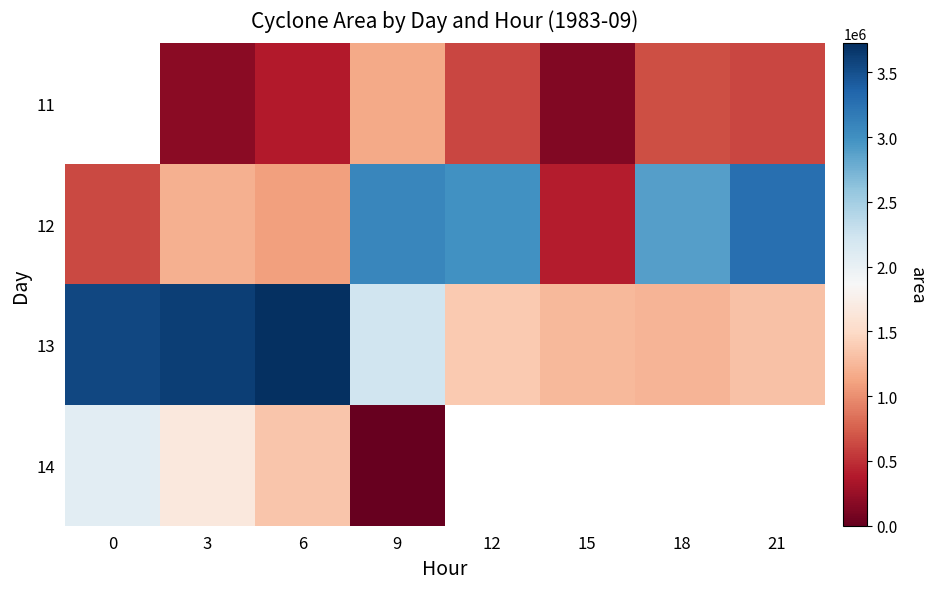

What value does the 12 series have at 12?

2993125.0